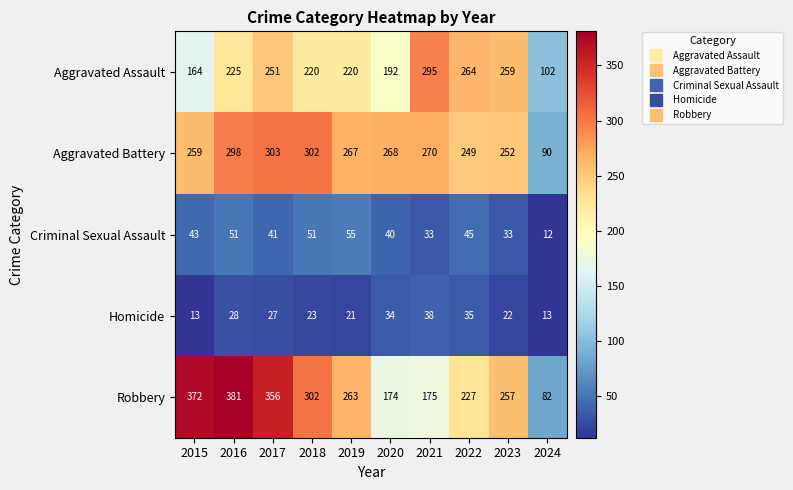

What is the sum of all Aggravated Assault values?

2192